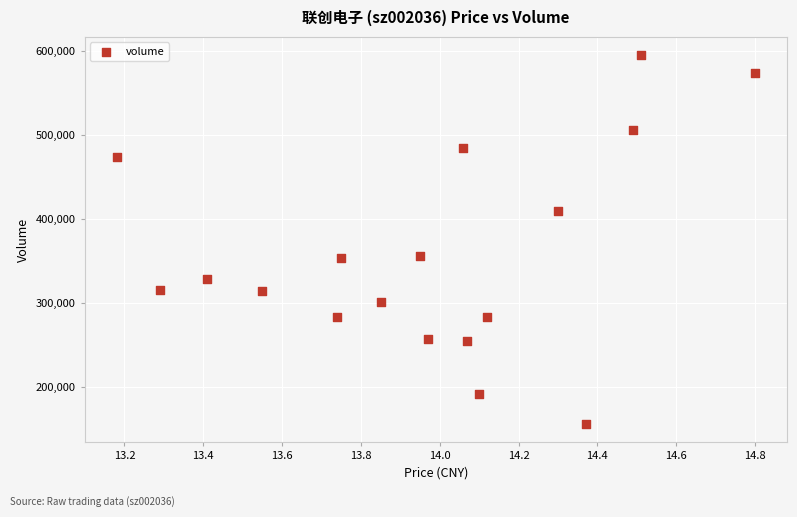

What is the range of Y values (max minus min)?

438717